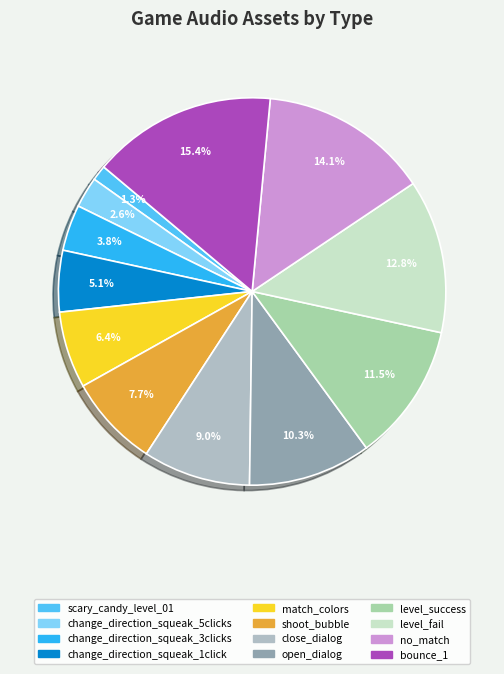

What is the change in value from change_direction_squeak_3clicks to level_fail?

+7